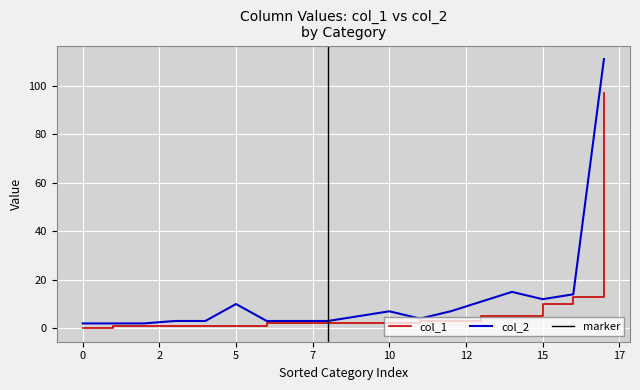

True or false: col_2 and col_1 intersect in this chart.

False